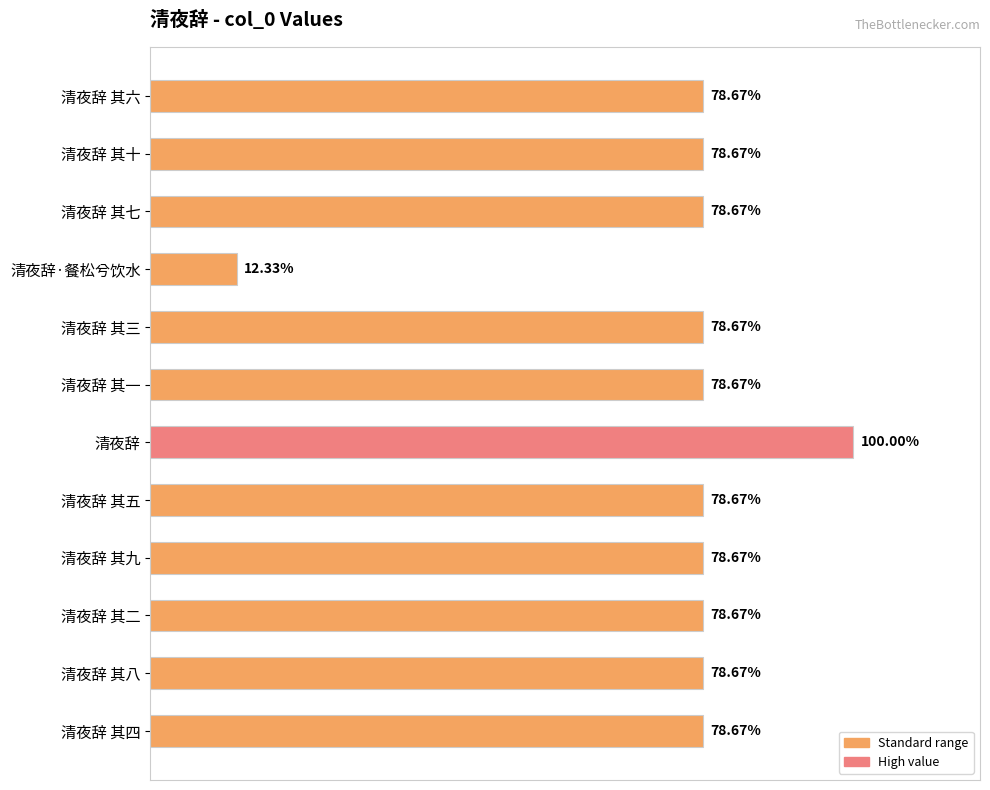

Are the bars horizontal?

Yes